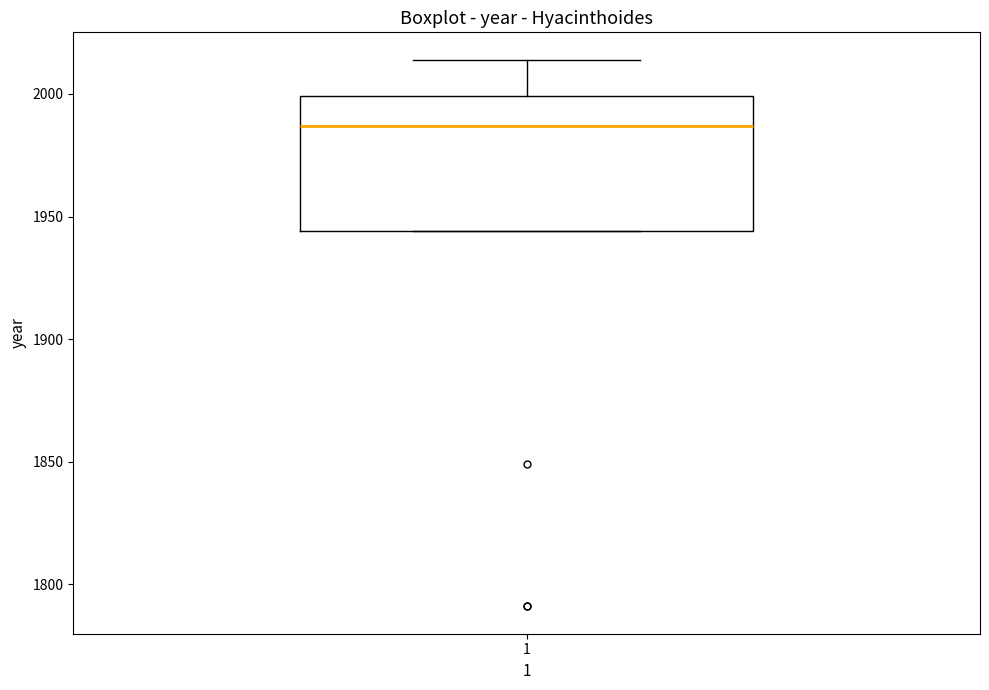

Read this box plot against the y-axis: the position of the median line, the range covered by the box, and the ends of both whiskers. The values are not printed on the chart, so give them approximately, as read against the axis.

median 1985, box 1945 to 2000, whiskers 1945 to 2015